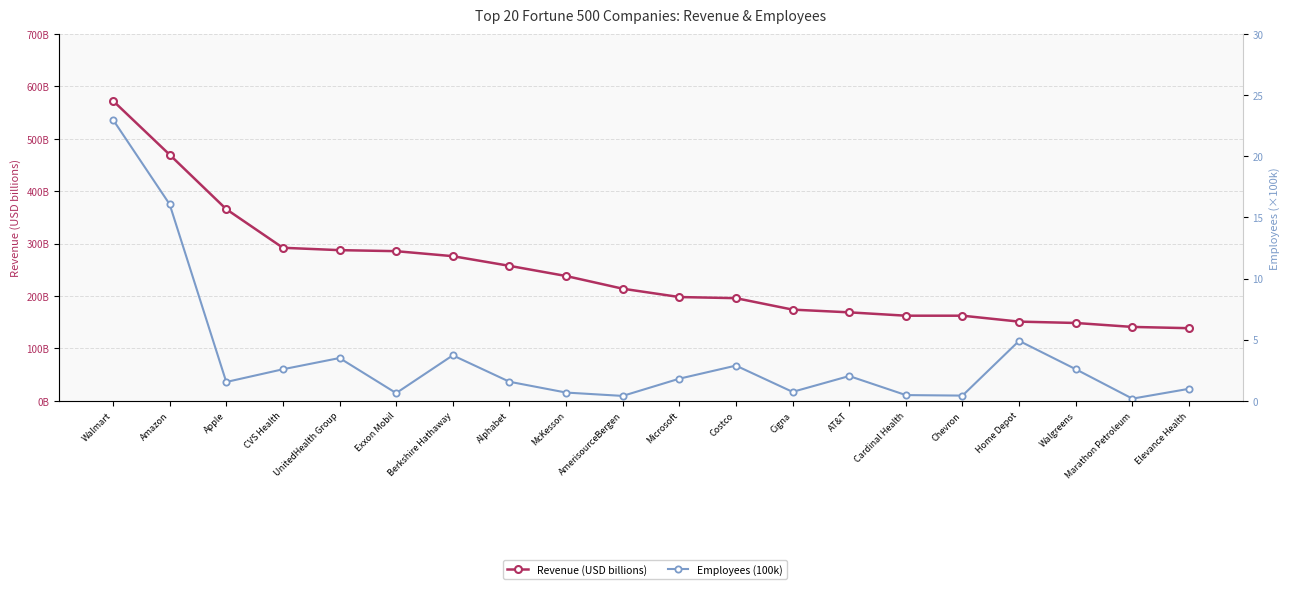

What is the sum of all Revenue (USD billions) values?

4901.0